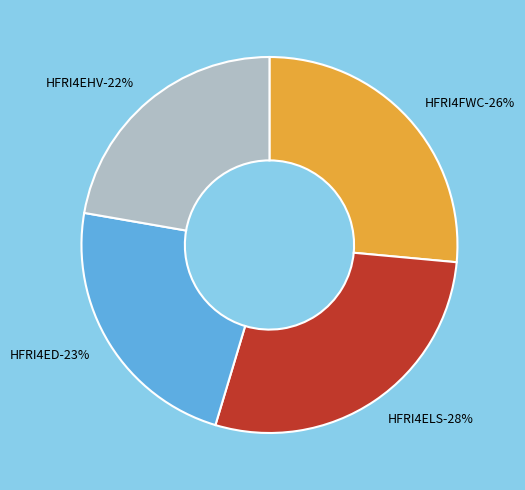

Which category has the smallest portion of the pie?

HFRI4EHV